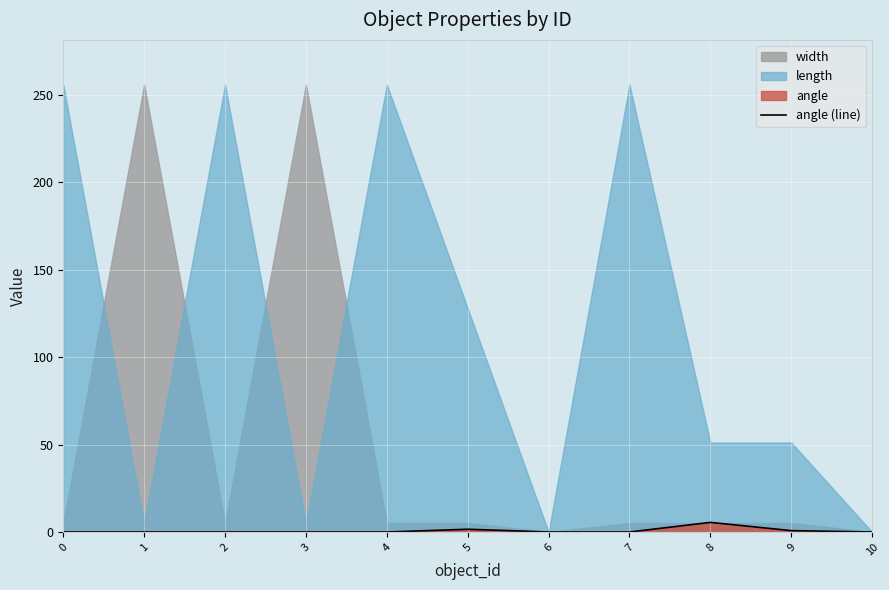

Reading left to right, extract all data points from this chart.

0.0	0.0	0.0	0.0	0.0	1.6	0.0	0.0	5.5	0.8	0.0